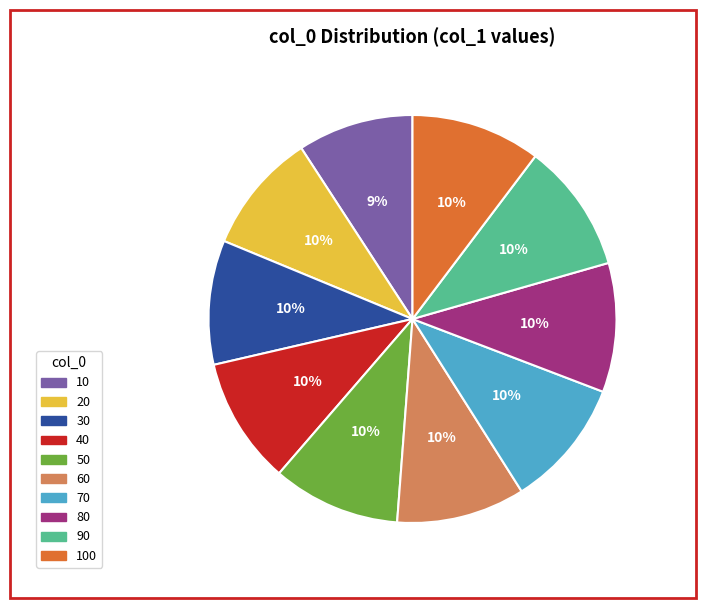

Is there a majority slice in this chart?

No